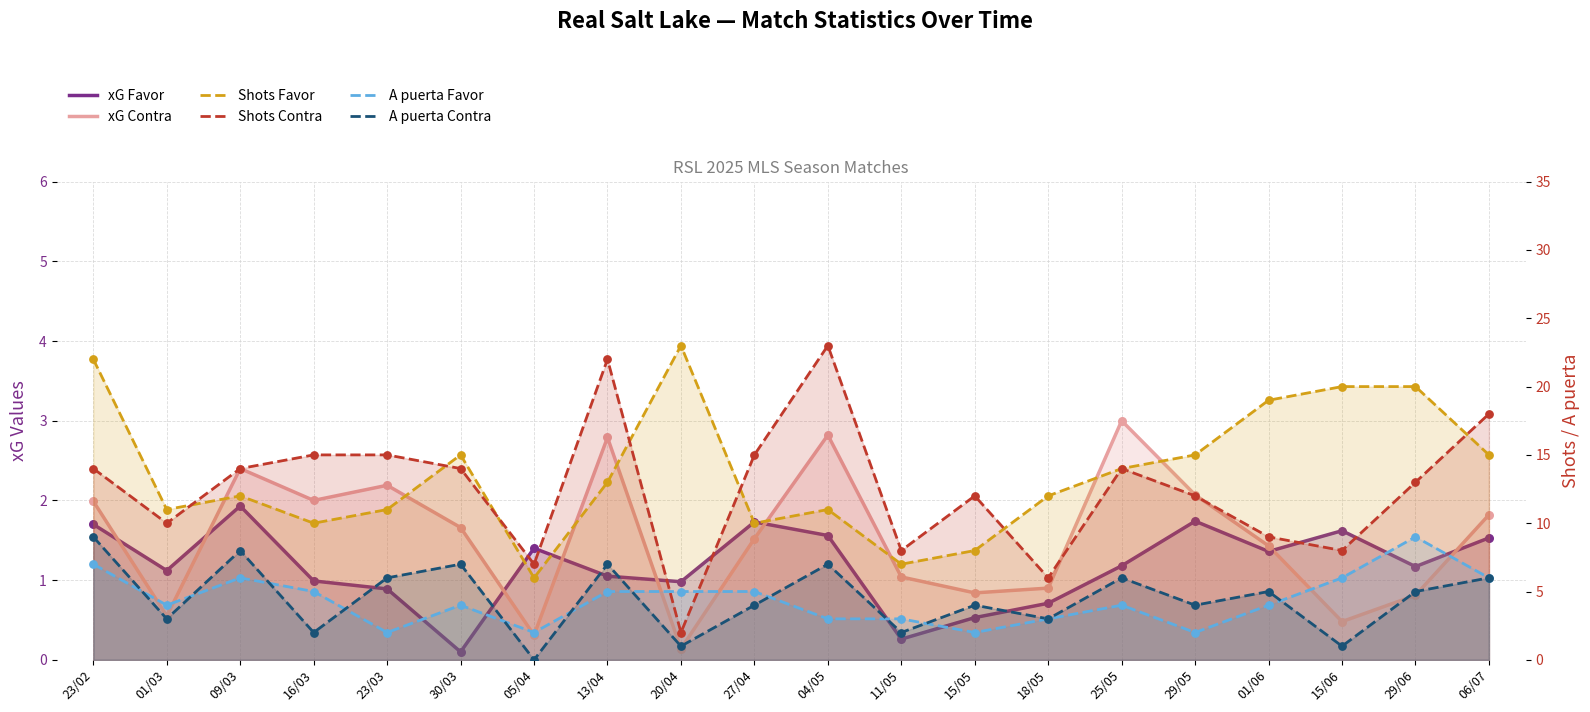

What is the total value across all series at 05/04?

16.7